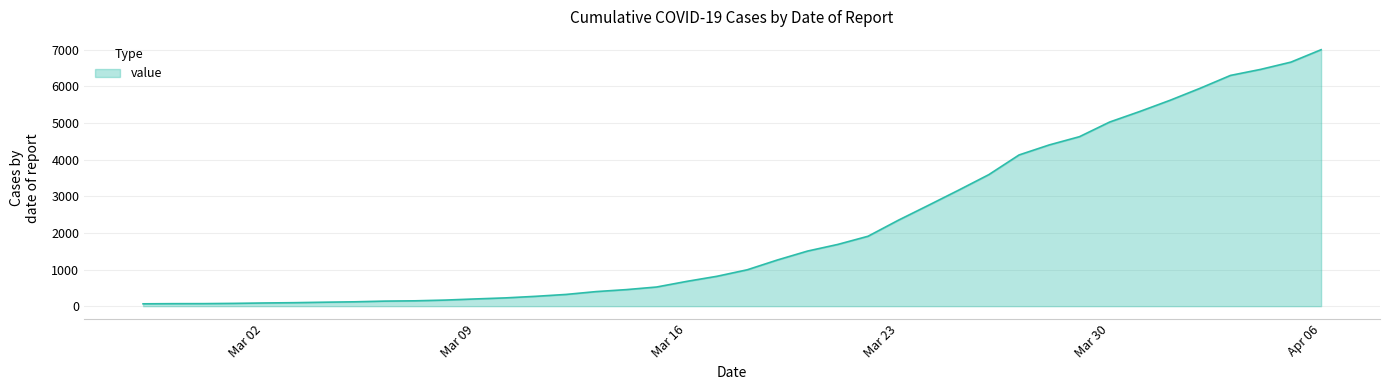

What is the greatest value displayed?

7003